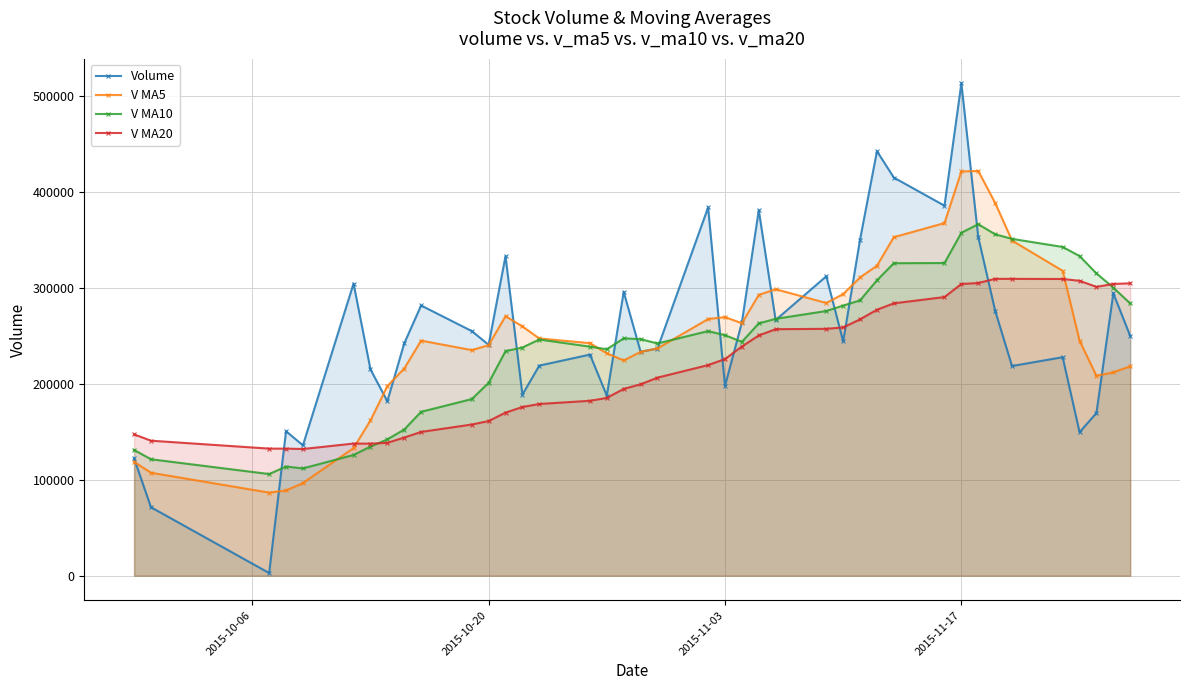

At how many categories does at least one series exceed 240958?

31